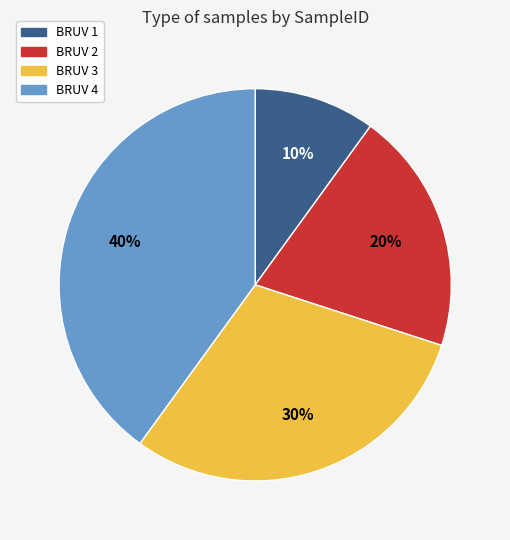

To the nearest percent, what portion does BRUV 4 represent?

40%